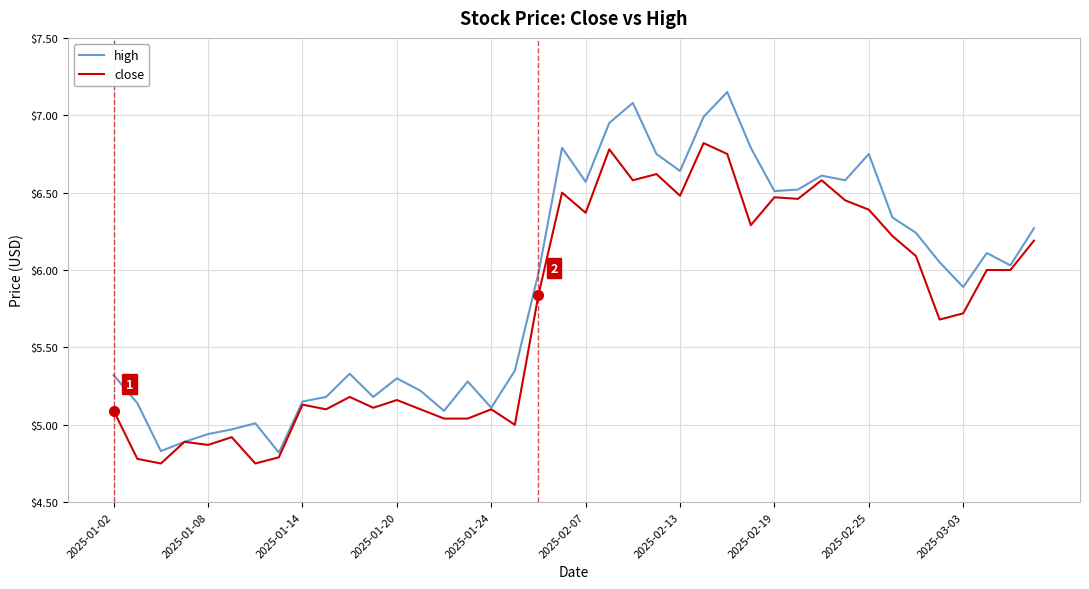

How many values in the high series exceed 6?

20